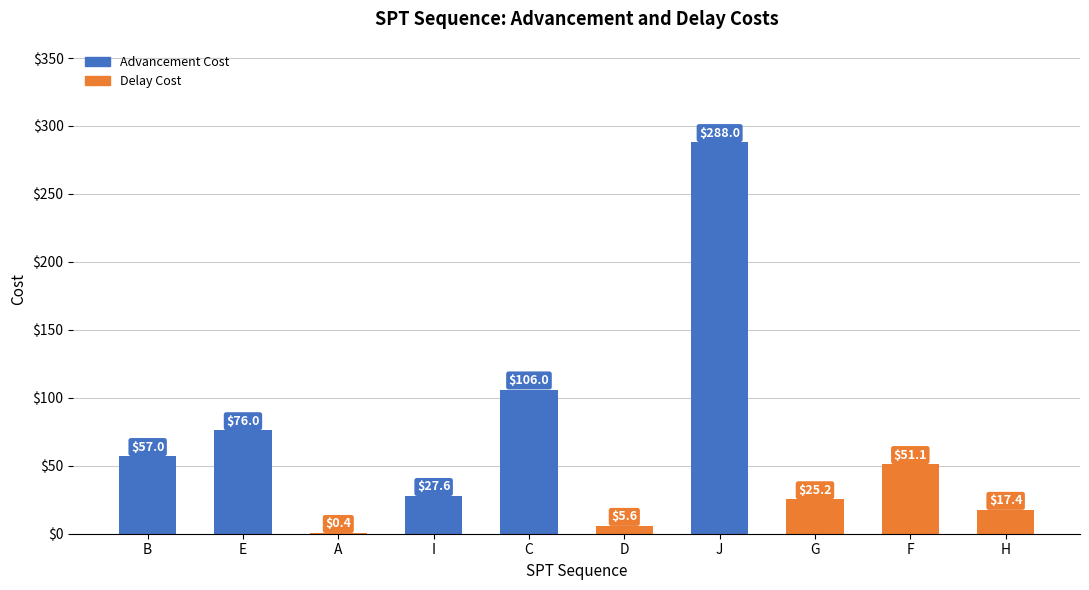

Reading right to left, extract all data points from this chart.

17.4	51.1	25.2	288.0	5.6	106.0	27.6	0.4	76.0	57.0